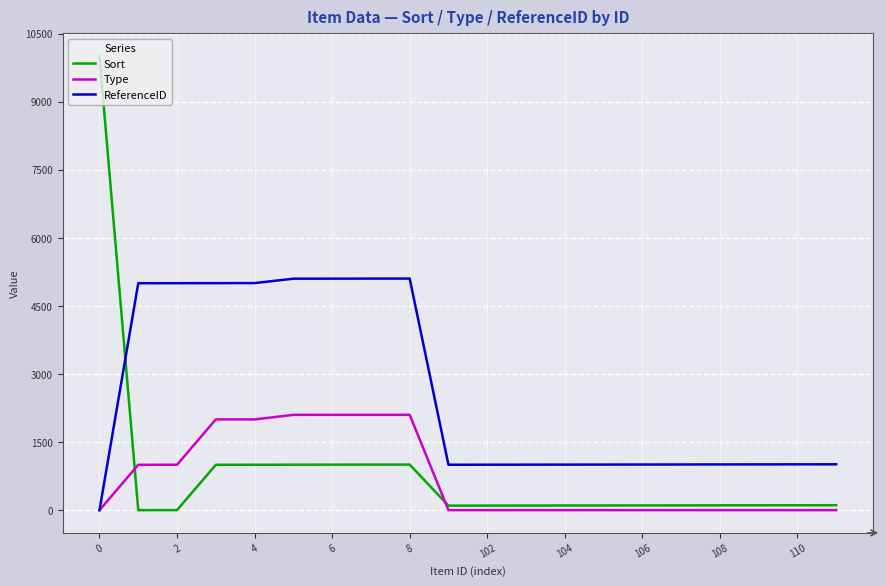

What is the highest value of the Type series?

2101